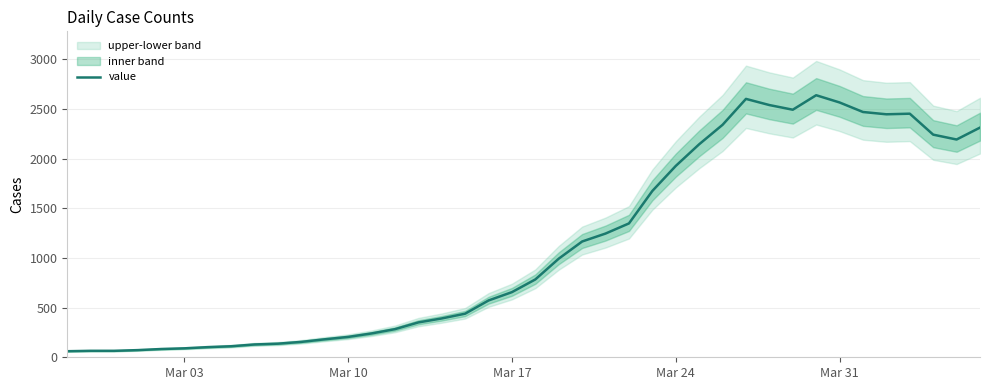

What is the maximum value for value?

2639